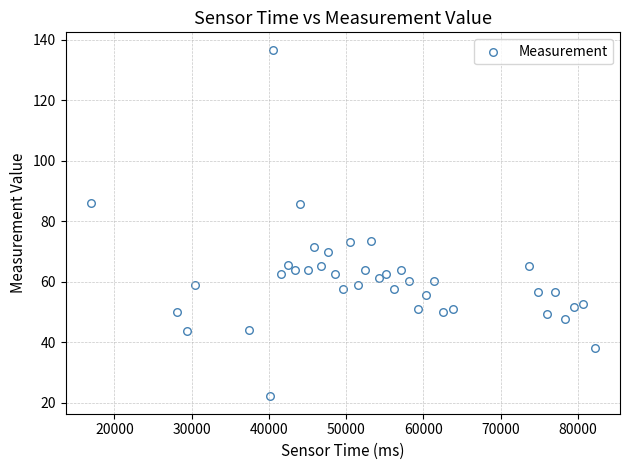

What is the range of X values (max minus min)?

65260.0